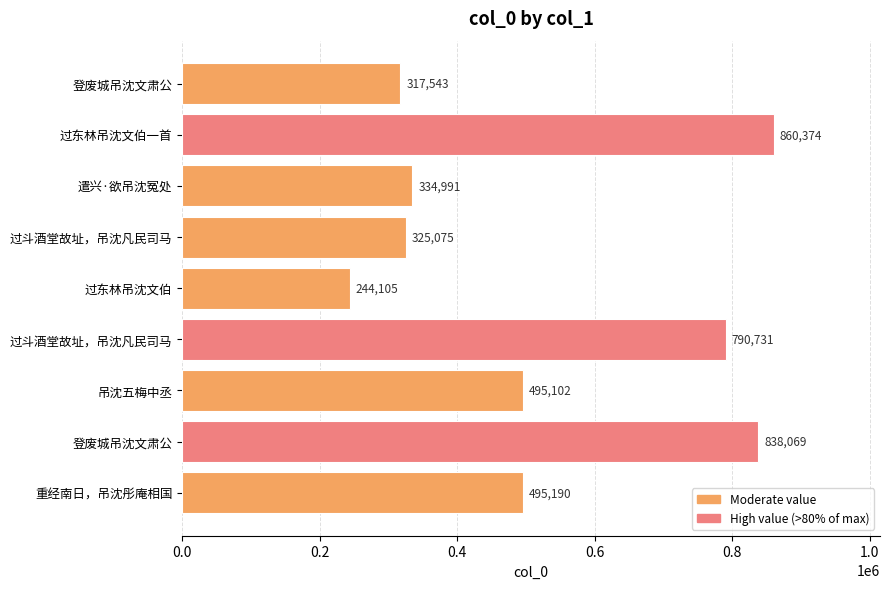

What is the difference between the maximum and minimum values?

616269